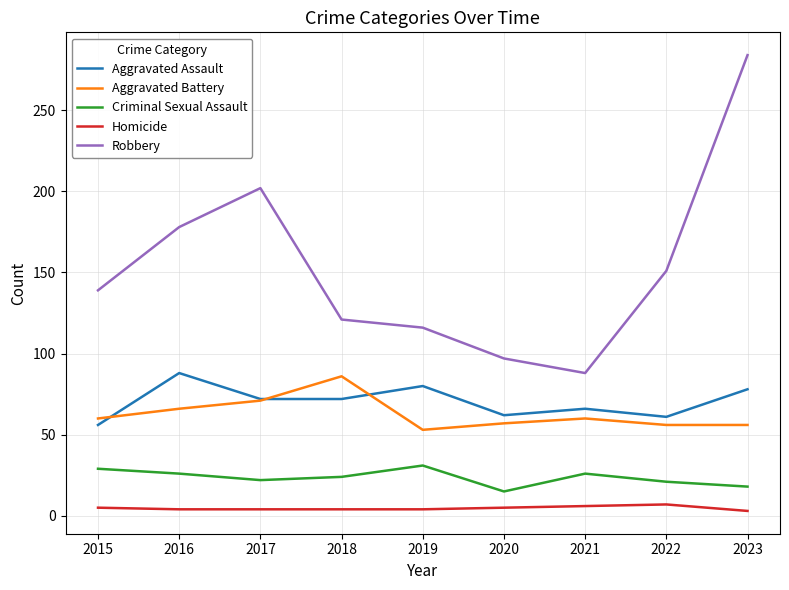

At 2018, list the series in order from smallest to largest.

Homicide, Criminal Sexual Assault, Aggravated Assault, Aggravated Battery, Robbery